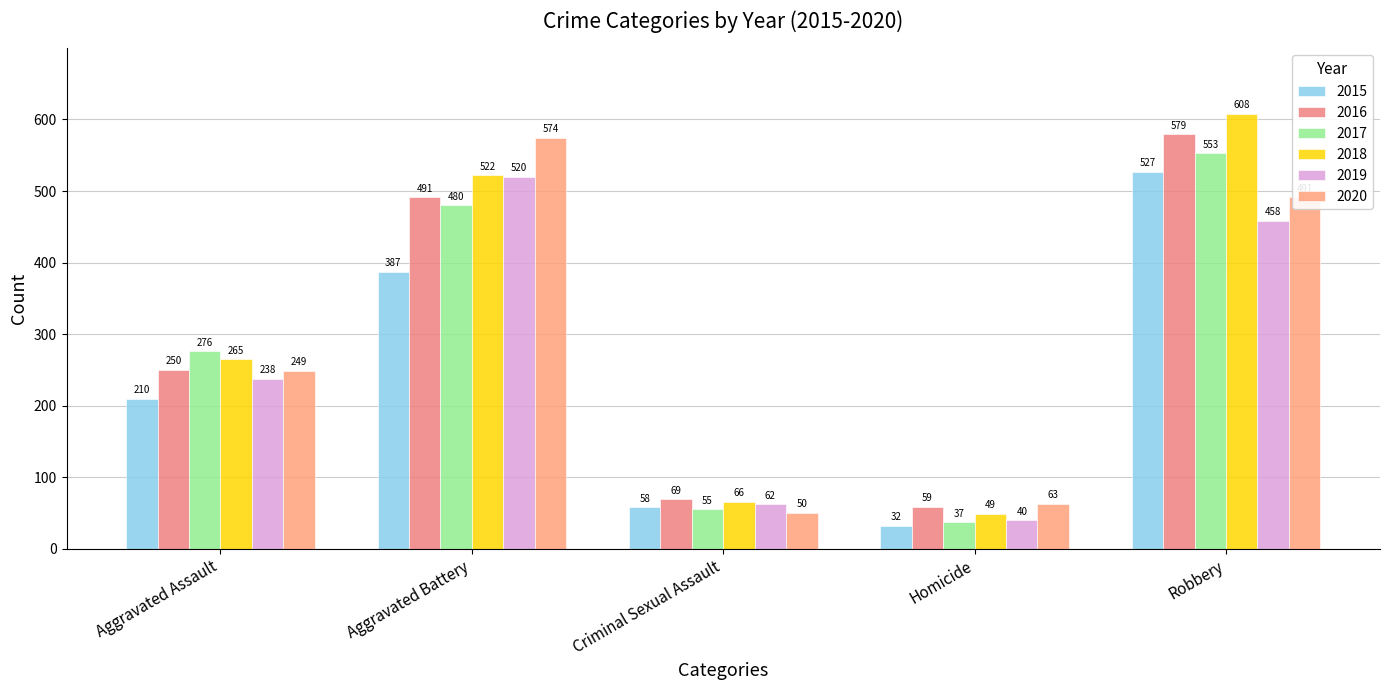

How many groups of bars are there?

5